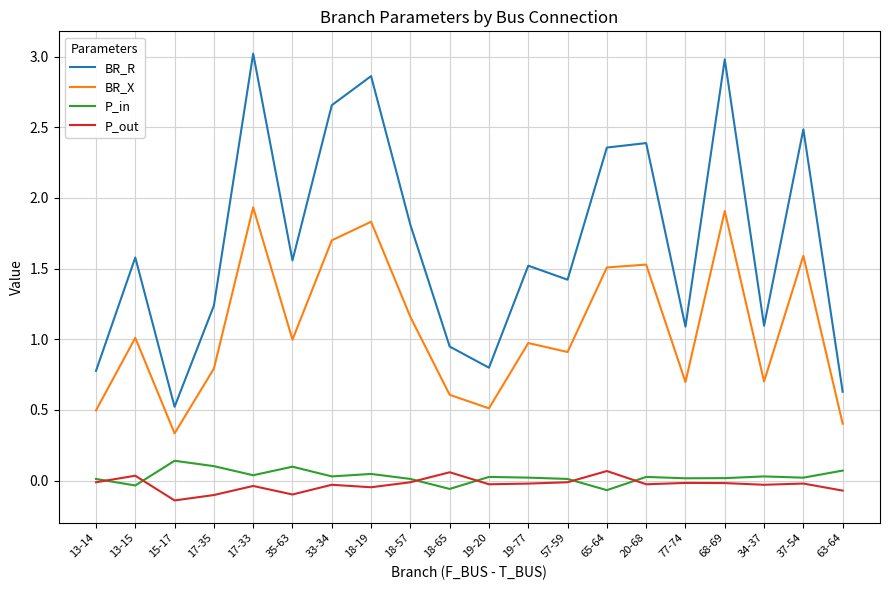

Rank the series by their maximum value, from lowest to highest.

P_out, P_in, BR_X, BR_R